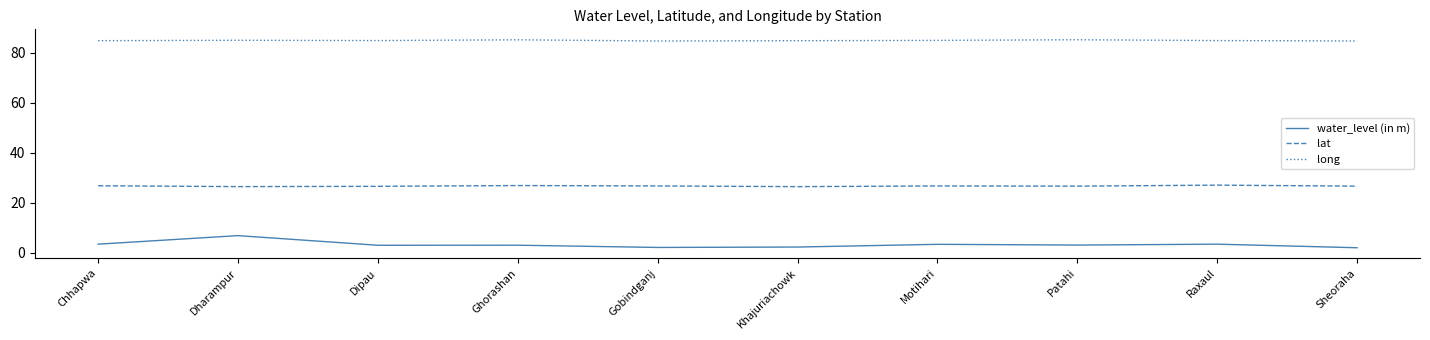

At which category is the sum across all series the highest?

Dharampur